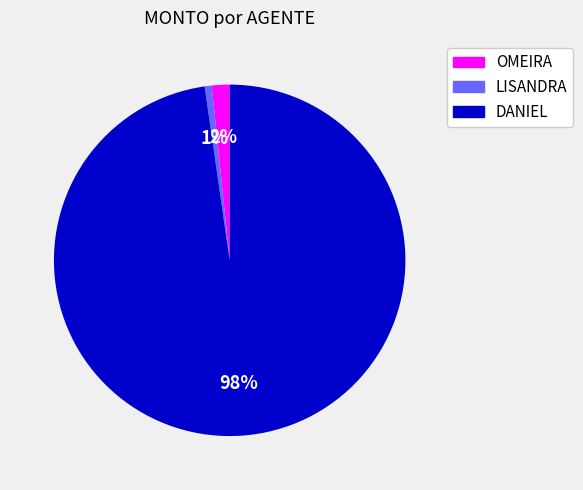

To the nearest percent, what is the combined percentage of DANIEL and LISANDRA?

98%